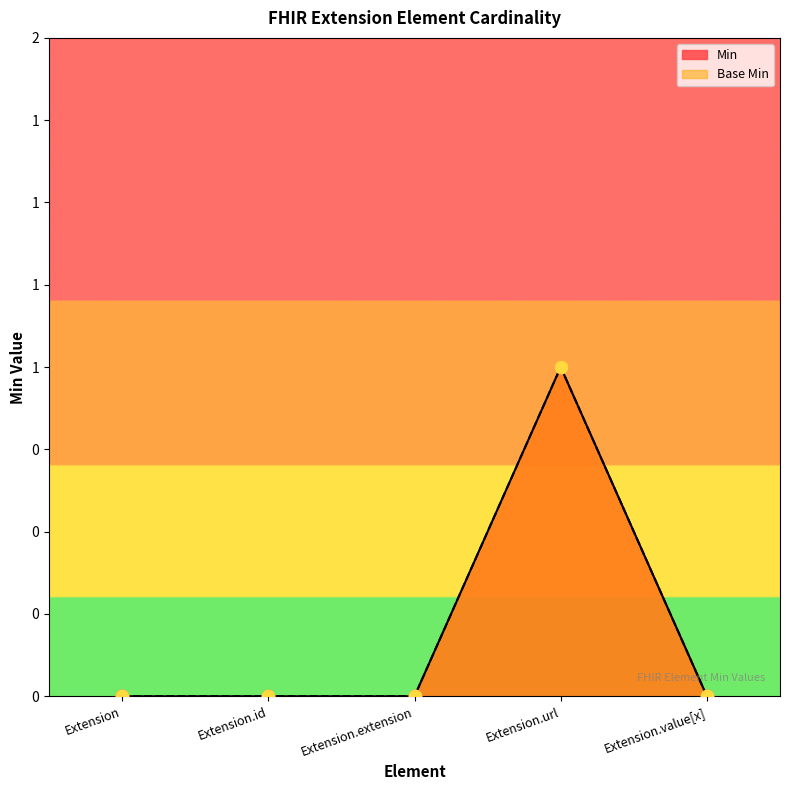

What are all the series names shown in the legend?

Min, Base Min